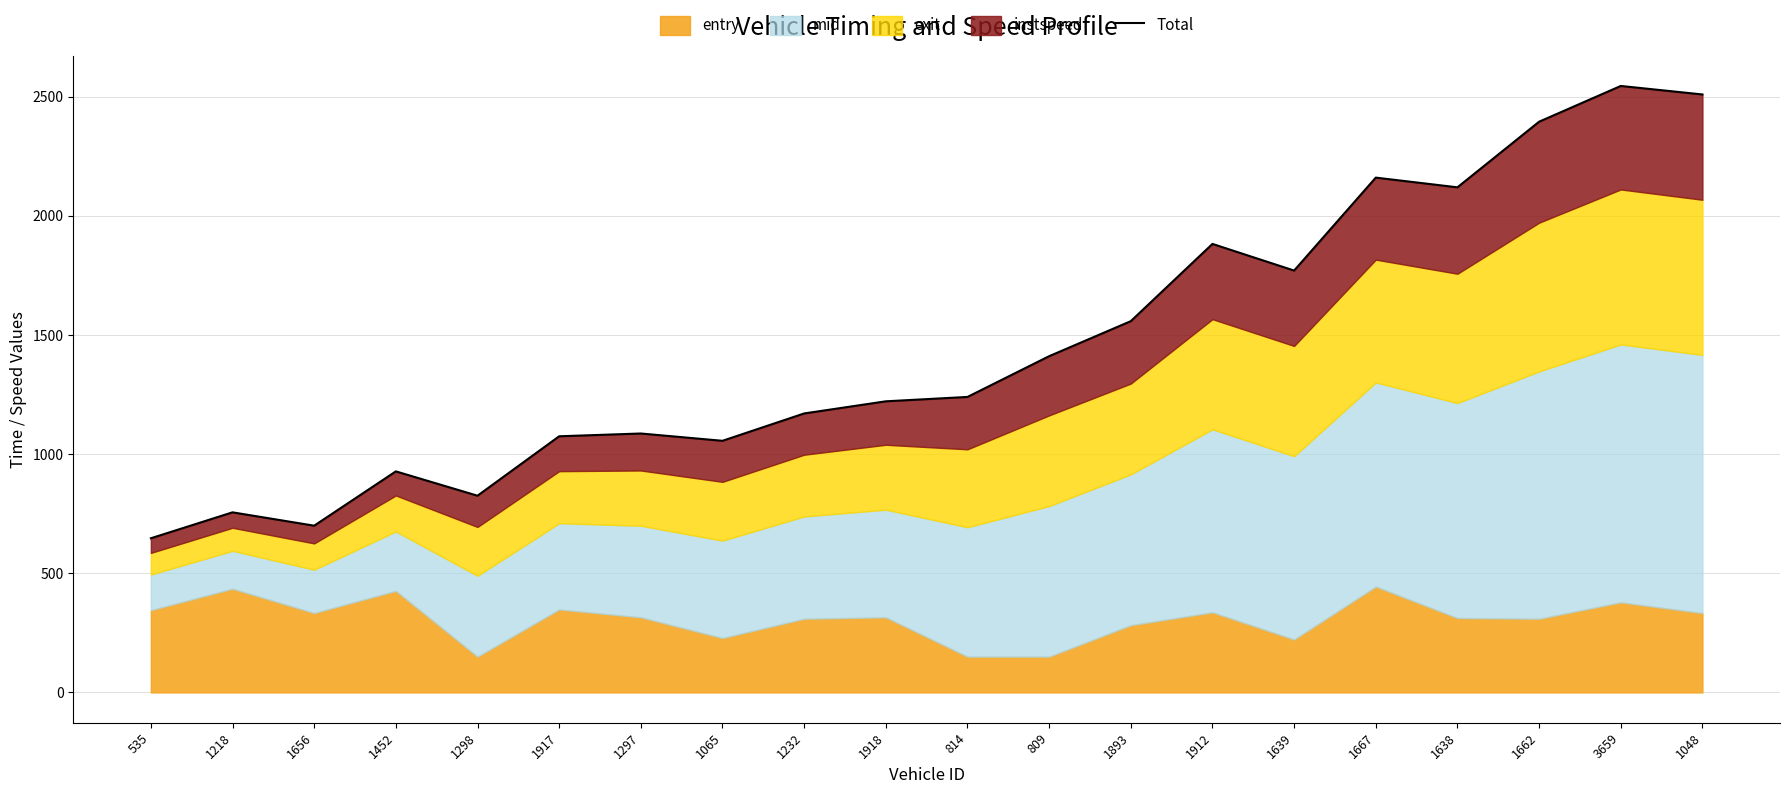

Reading left to right, list all the values displayed in this chart.

646.7	755.6	699.6	927.4	825.3	1074.7	1086.4	1055.8	1170.5	1221.5	1239.8	1410.7	1557.8	1881.8	1770.0	2160.1	2119.3	2394.6	2544.6	2509.0